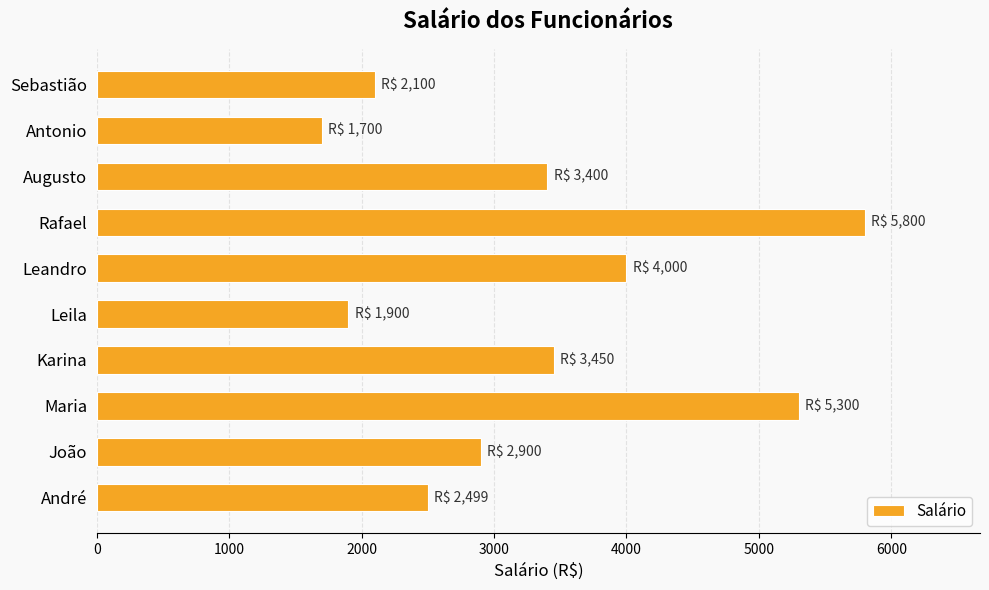

The chart shows a value of 5300 at Maria. True or false?

True